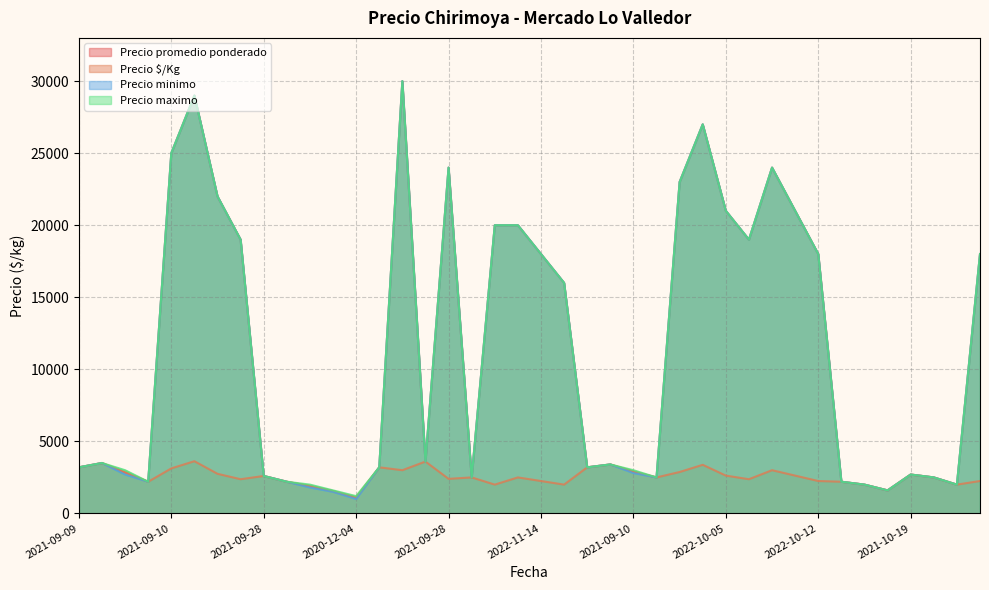

Does the chart display data point markers on the line(s)?

No